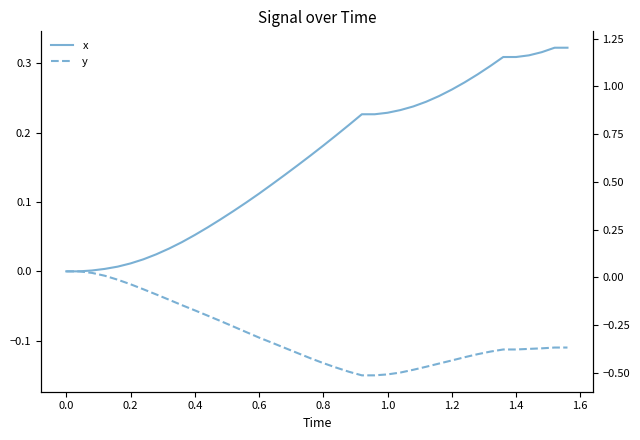

What are all the series names shown in the legend?

x, y